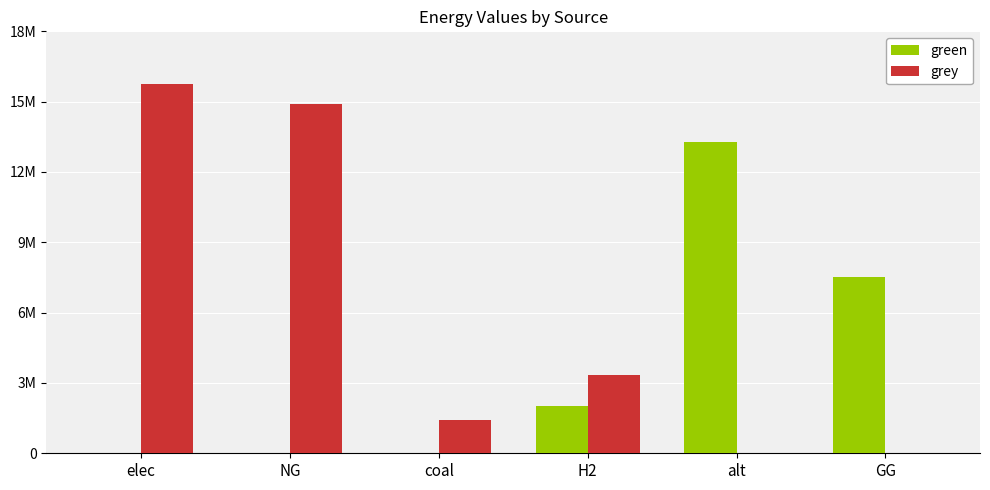

What are all the series names shown in the legend?

green, grey